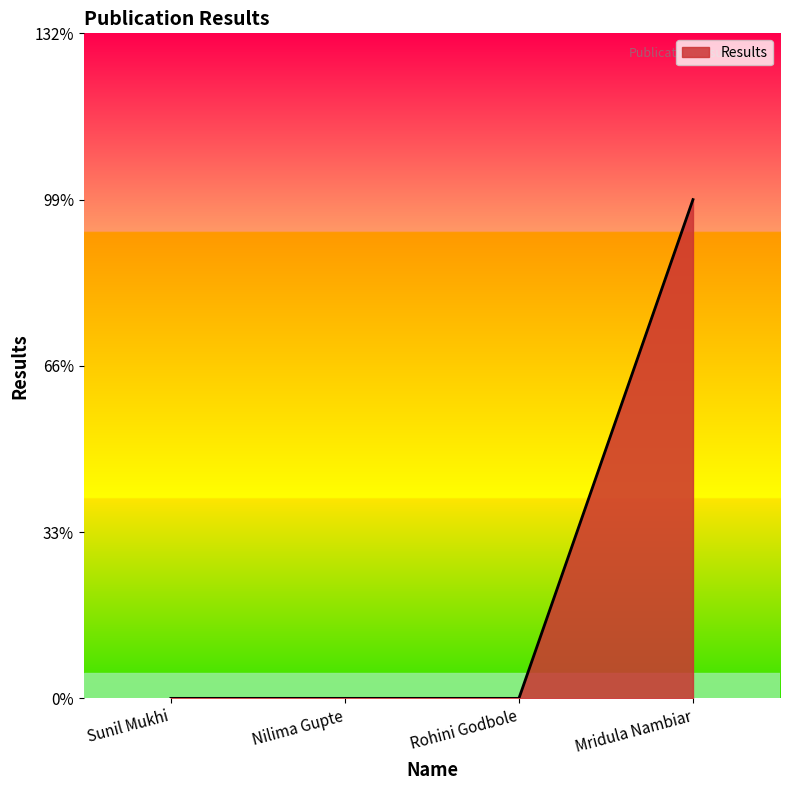

What is the difference between the maximum and minimum values?

3